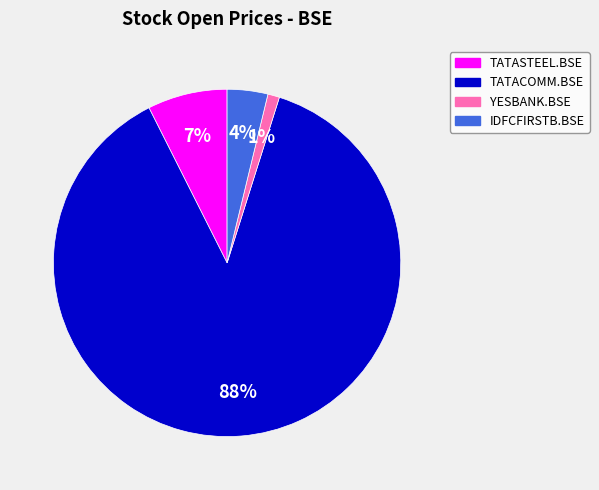

The TATASTEEL.BSE slice represents 7% of the pie. True or false?

True